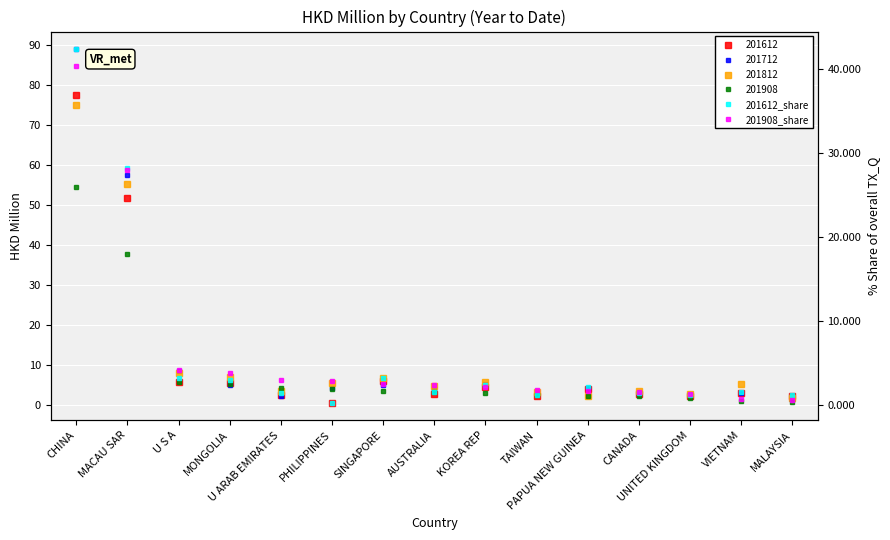

How many values in the 201908_share series exceed 2?

9